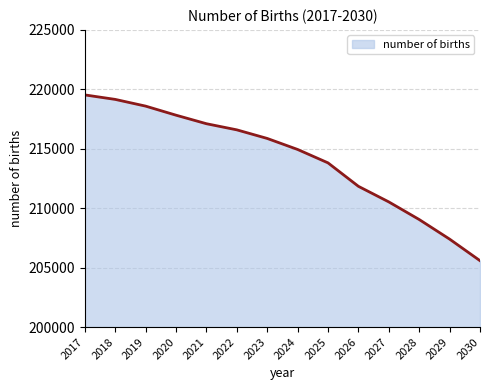

Reading left to right, transcribe all the data shown in this chart.

2017=219530.9	2018=219153.3	2019=218588.6	2020=217825.8	2021=217107.6	2022=216591.9	2023=215868.3	2024=214941.9	2025=213813.9	2026=211841.2	2027=210529.1	2028=209047.3	2029=207398.9	2030=205584.8